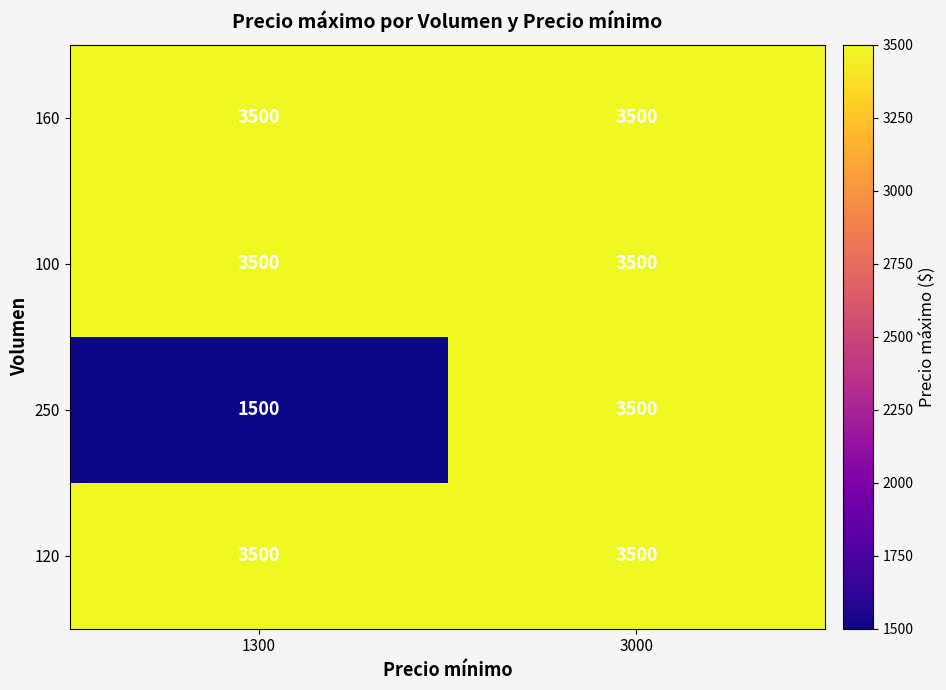

How many categories are shown in the chart?

2